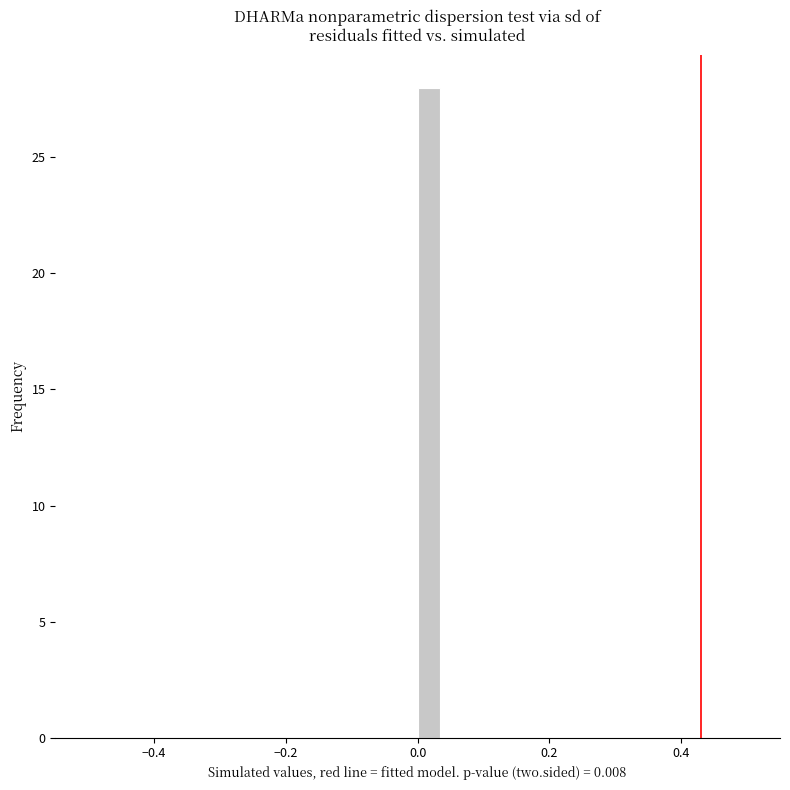

Around what value on the x-axis is the tallest bar? Give the approximate position of its centre, as read against the axis.

0.02